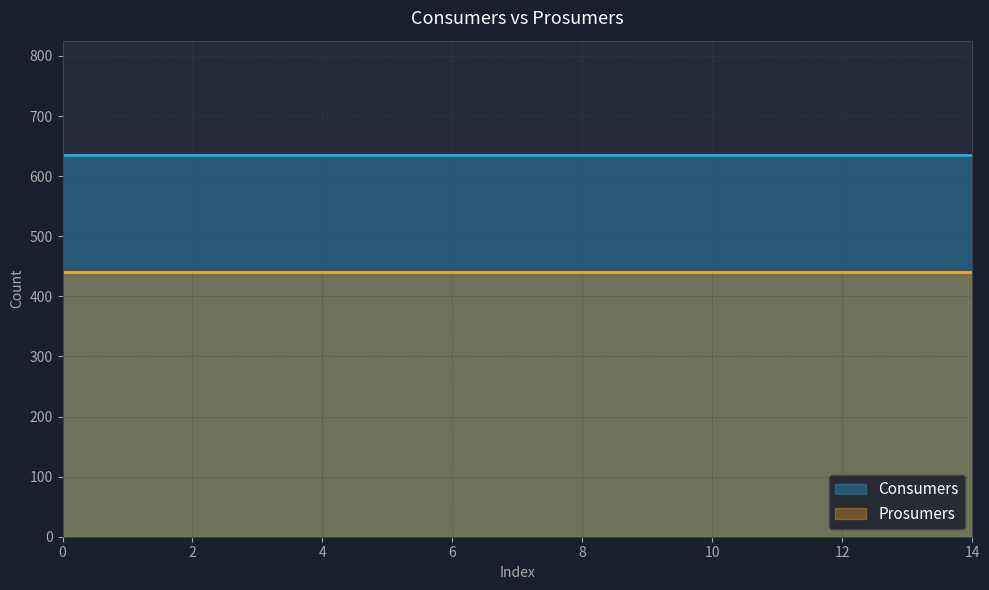

Between 9 and 13, which series saw the biggest shift?

Consumers